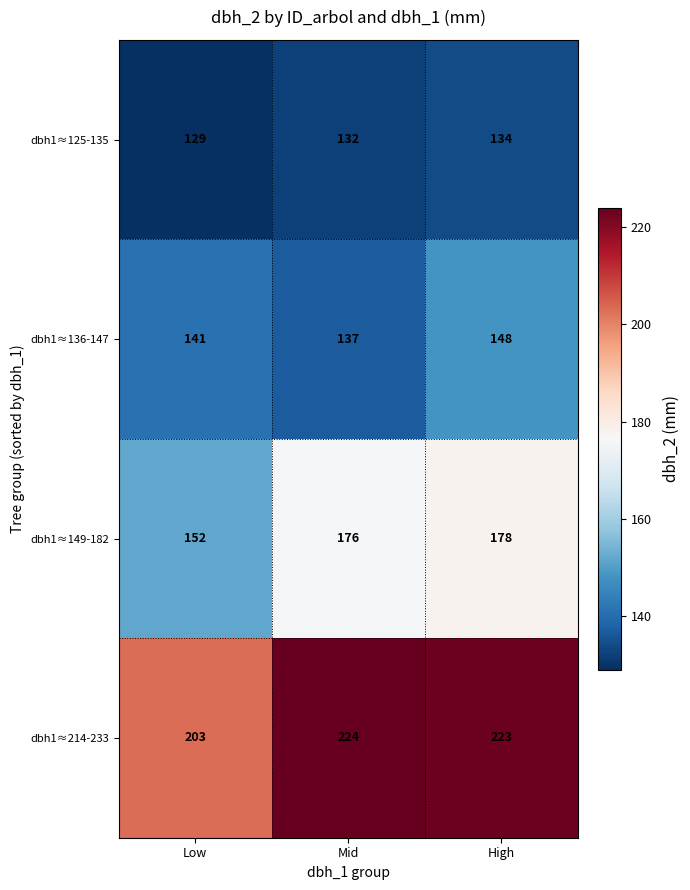

The dbh1≈136-147 series shows 220 at Mid. True or false?

False